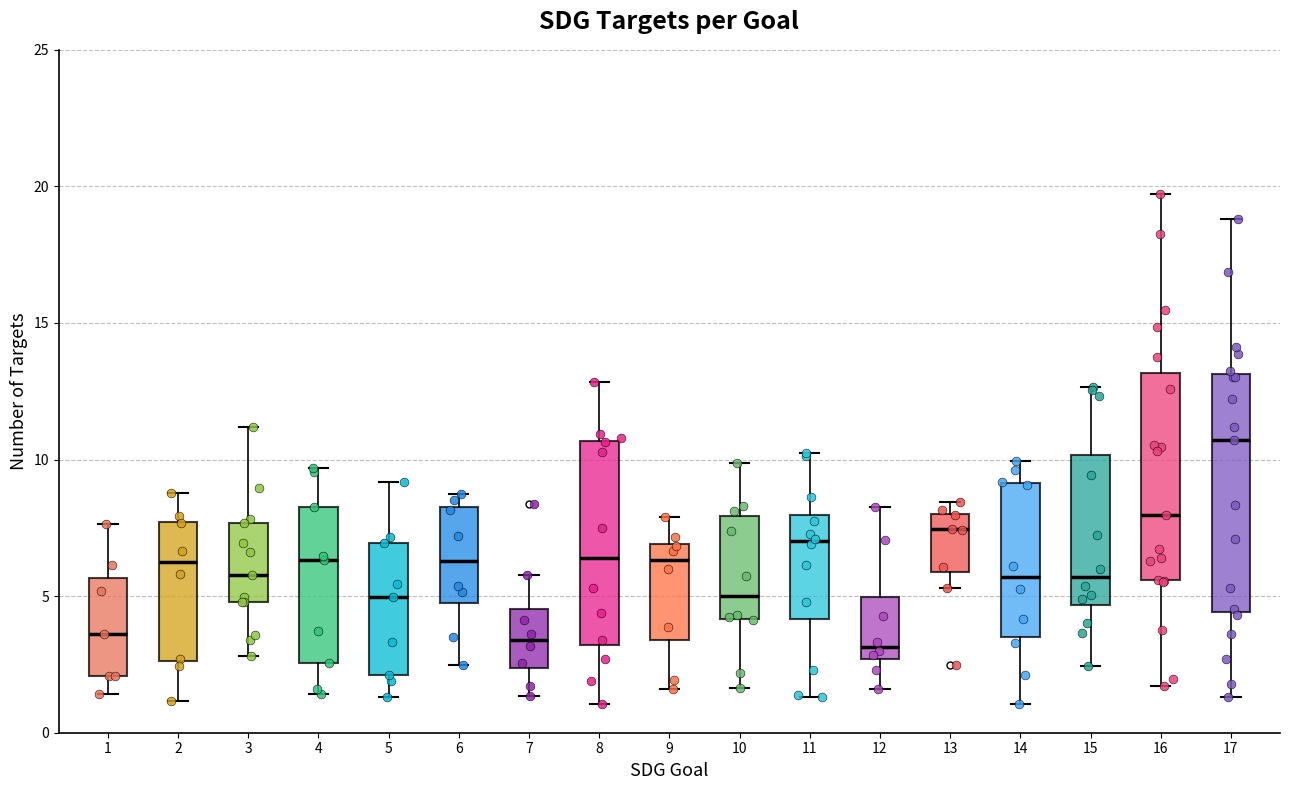

Comparing the boxes themselves (not the whiskers), which one is the tallest?

17